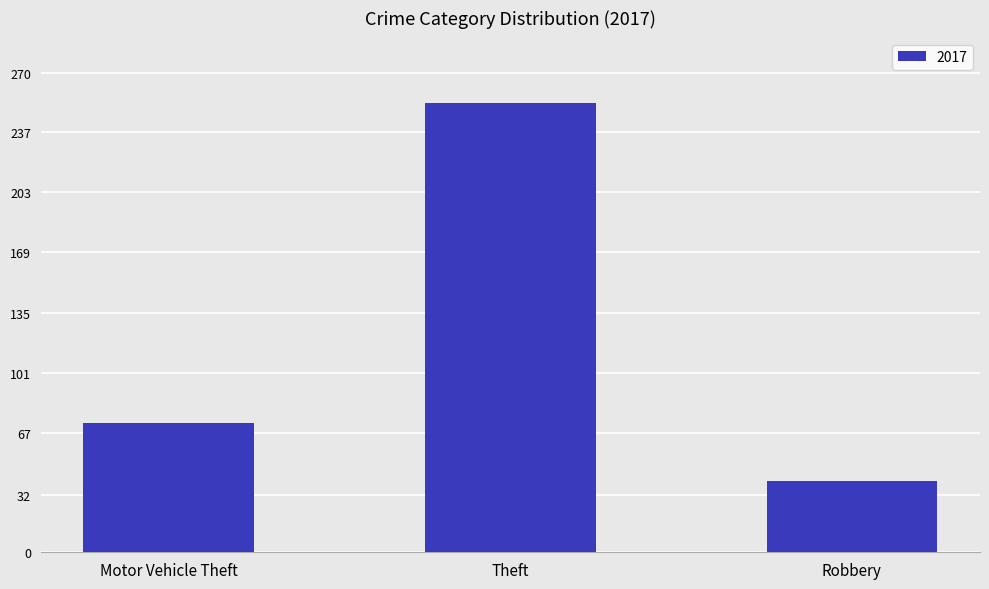

What is the label of the 1st bar from the right?

Robbery